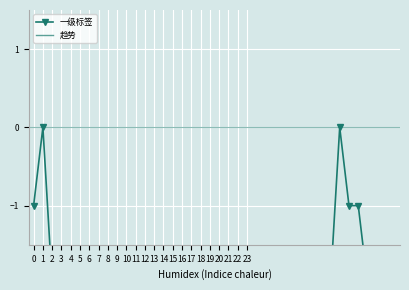

List the series in order of their peak value, highest first.

一级标签, 趋势